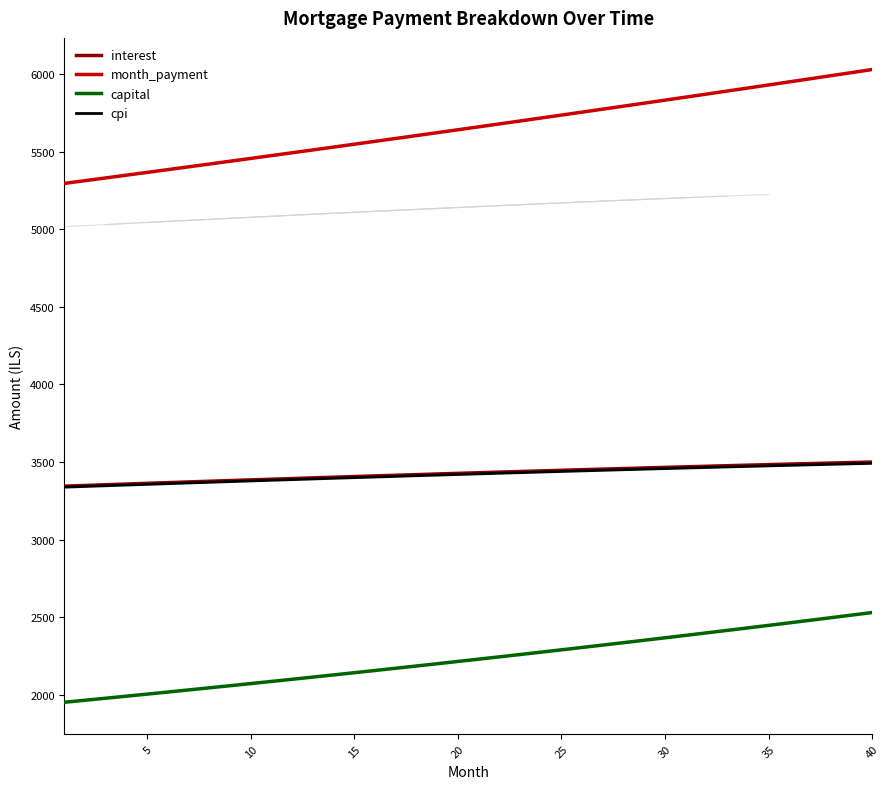

What are all the series names shown in the legend?

interest, month_payment, capital, cpi